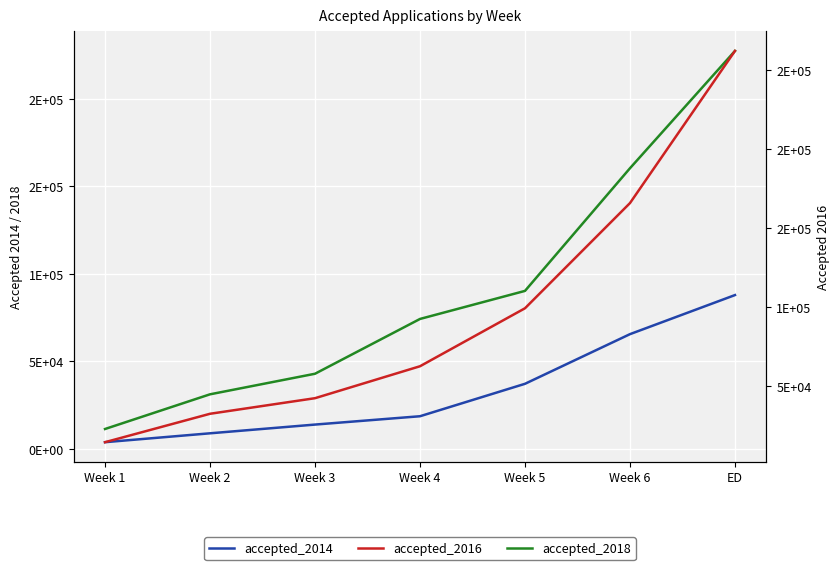

What is the label of the 3rd point from the right?

Week 5